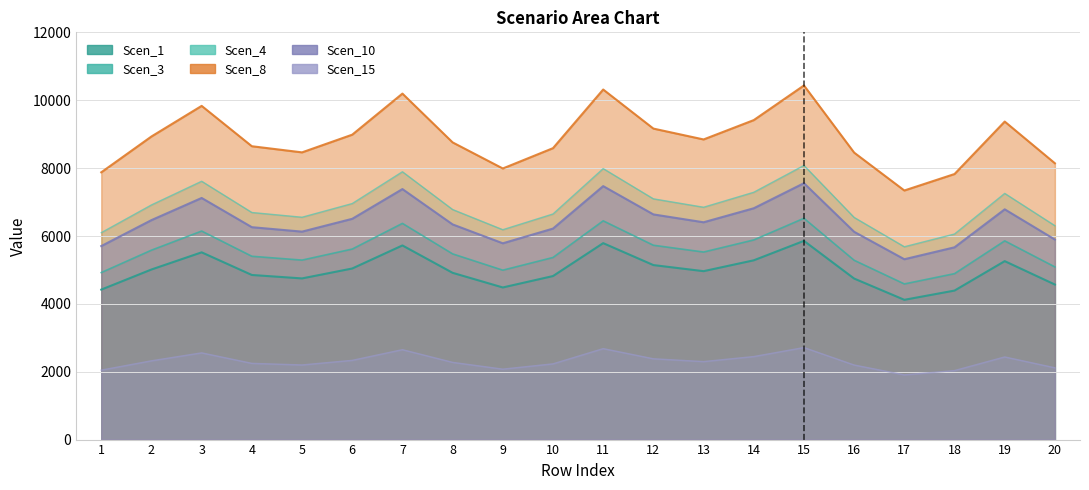

List the labels in order of Scen_15 value, largest first.

15, 11, 7, 3, 14, 19, 12, 6, 2, 13, 8, 4, 10, 5, 16, 20, 9, 1, 18, 17